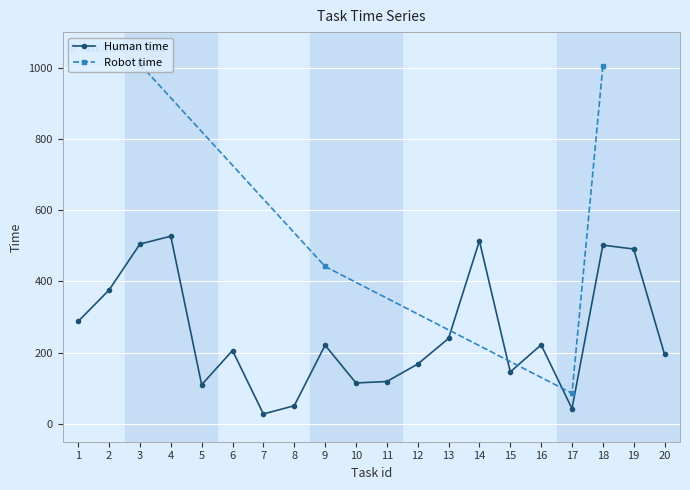

Reading right to left, list all the values displayed in this chart.

20=195	19=491	18=502	17=43	16=222	15=146	14=514	13=240	12=168	11=119	10=115	9=221	8=51	7=28	6=206	5=110	4=527	3=505	2=376	1=288